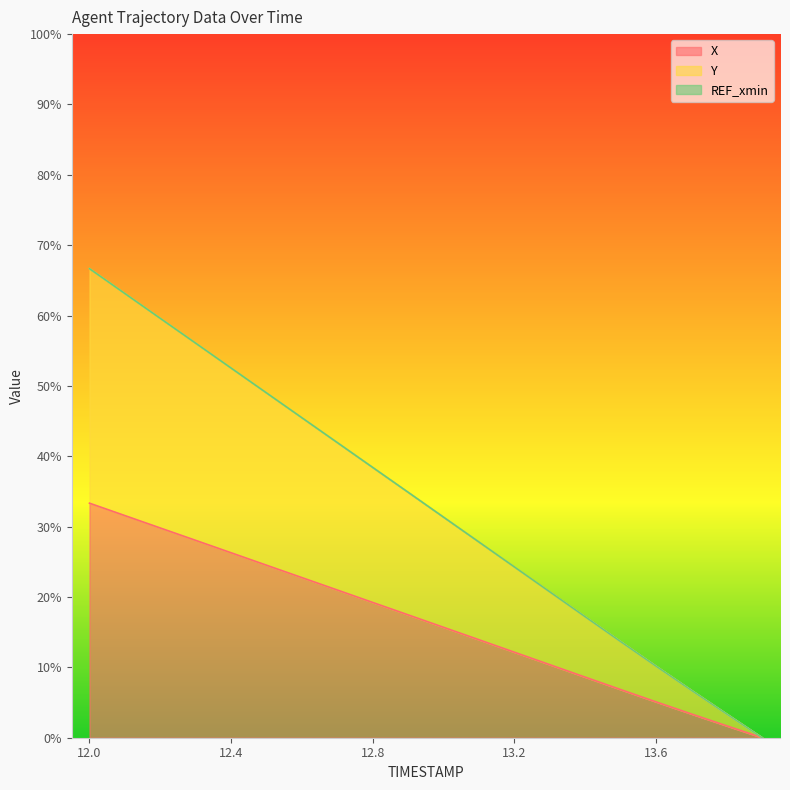

Which series has the largest range (max minus min)?

Y